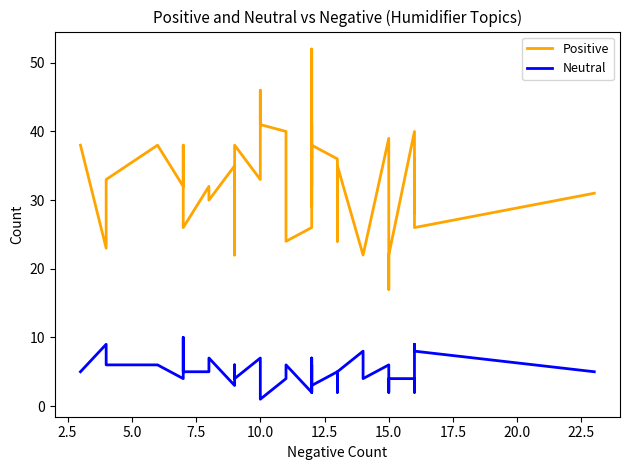

Is this an area chart (filled region under the line)?

No